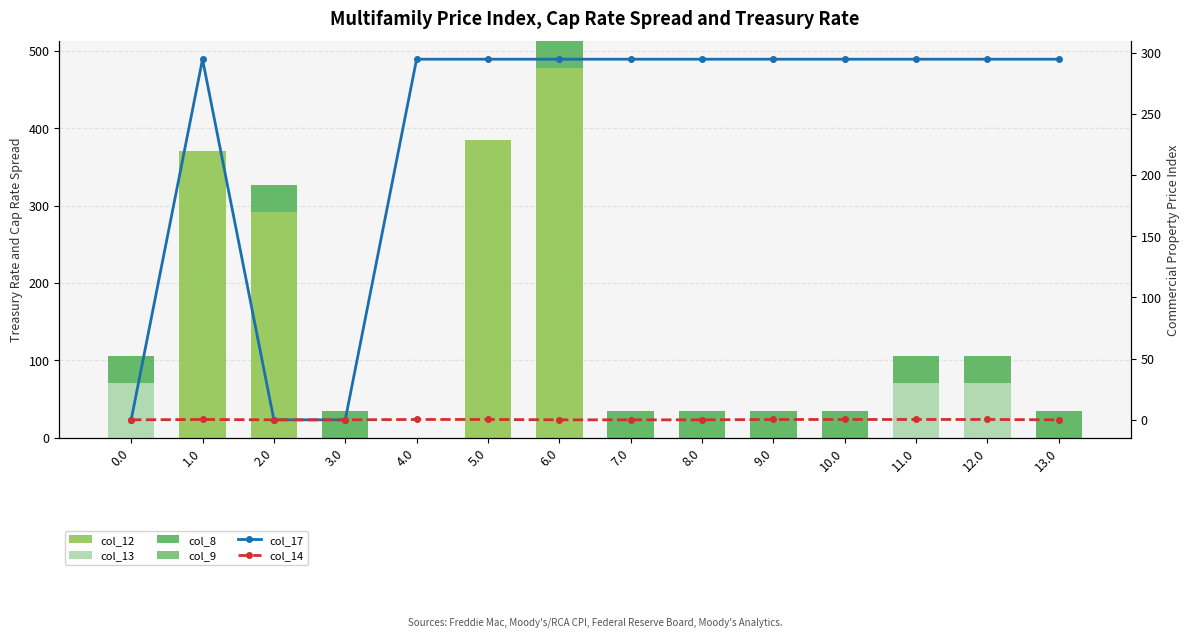

Between 4.0 and 10.0, which series saw the biggest shift?

col_8